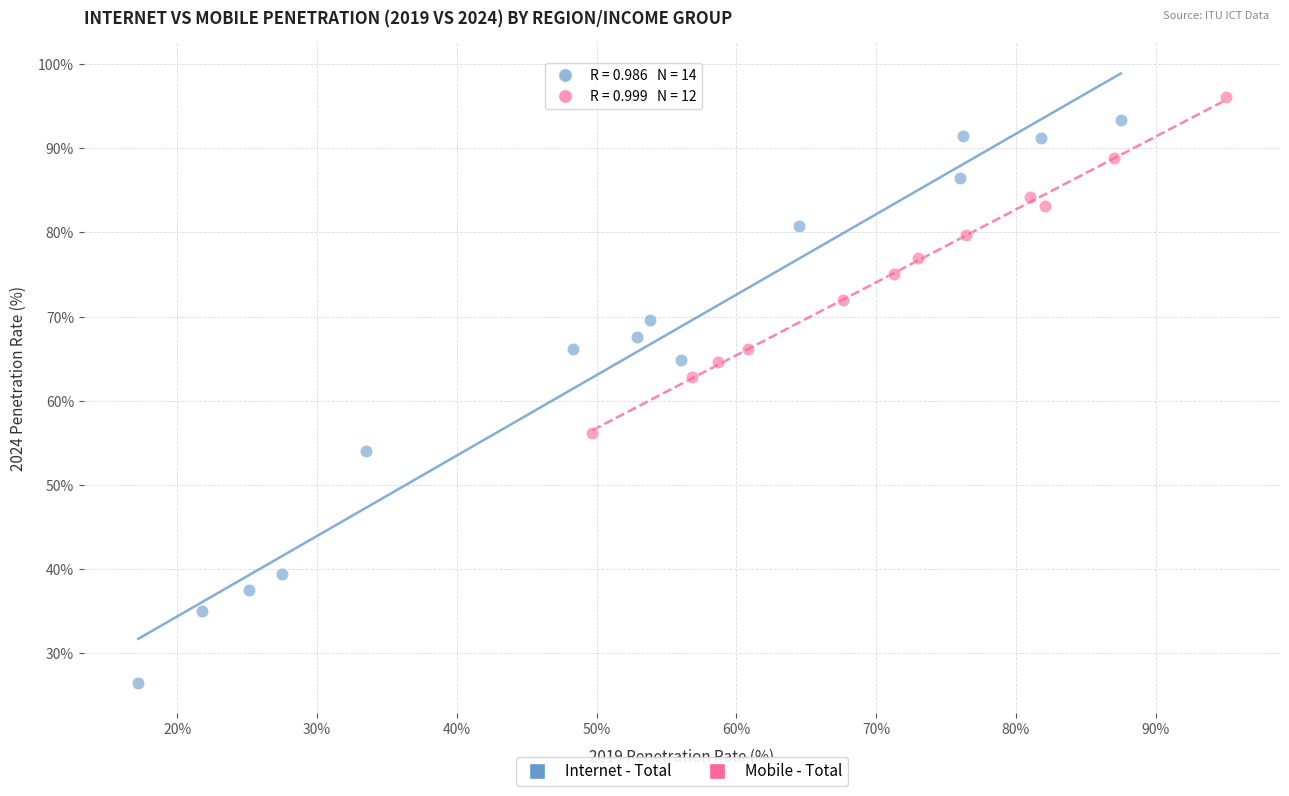

Which series contains the lowest Y value?

Internet - Total